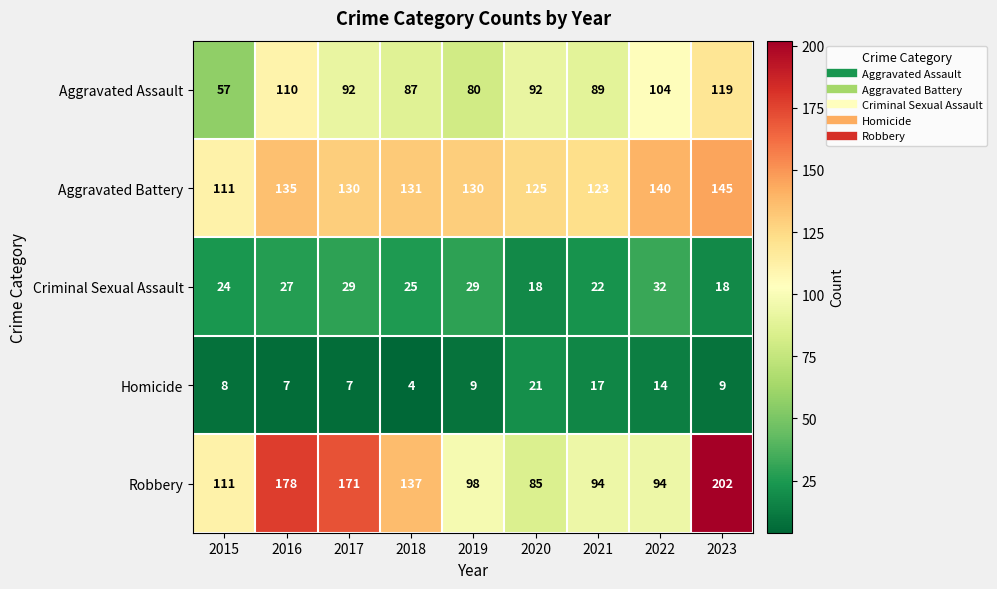

What is the difference between the maximum and minimum values in the Aggravated Battery series?

34